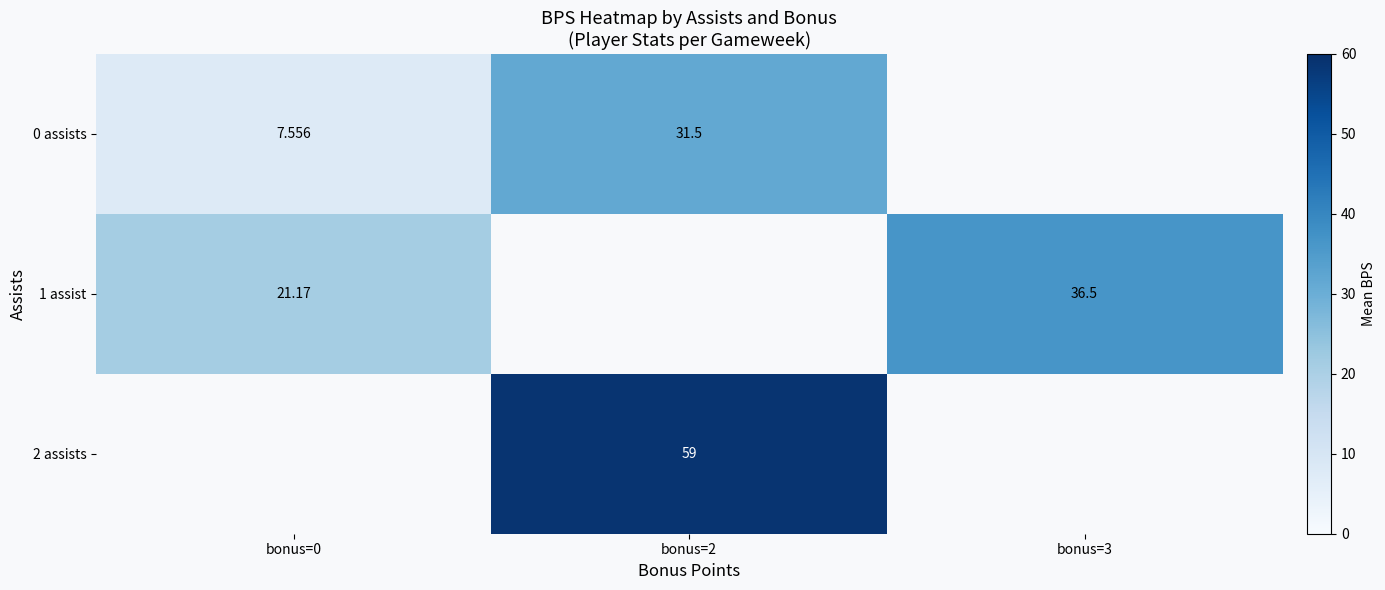

Is the value of 0 assists at bonus=2 greater than the value of 1 assist at bonus=3?

No